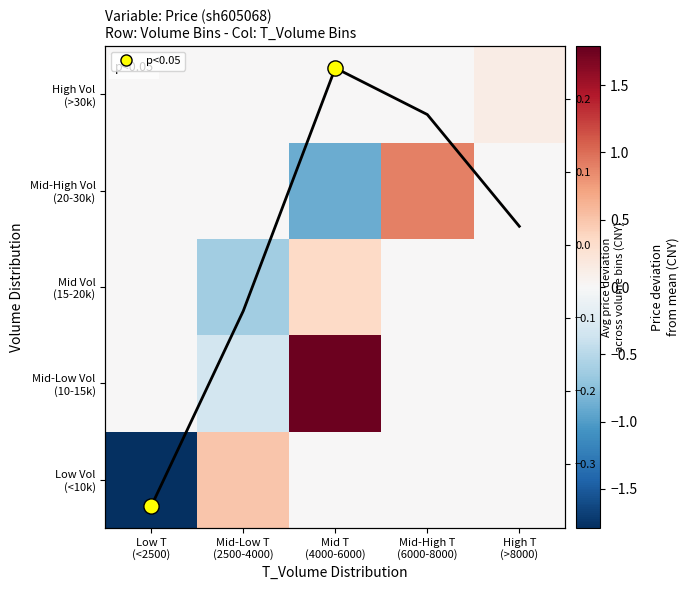

What is the greatest value displayed?

1.7